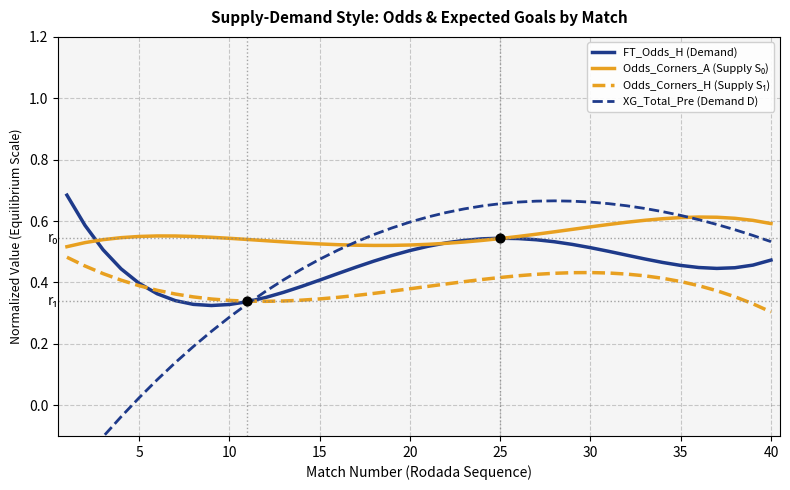

Which series has the widest spread of Y values?

XG_Total_Pre (Demand D)